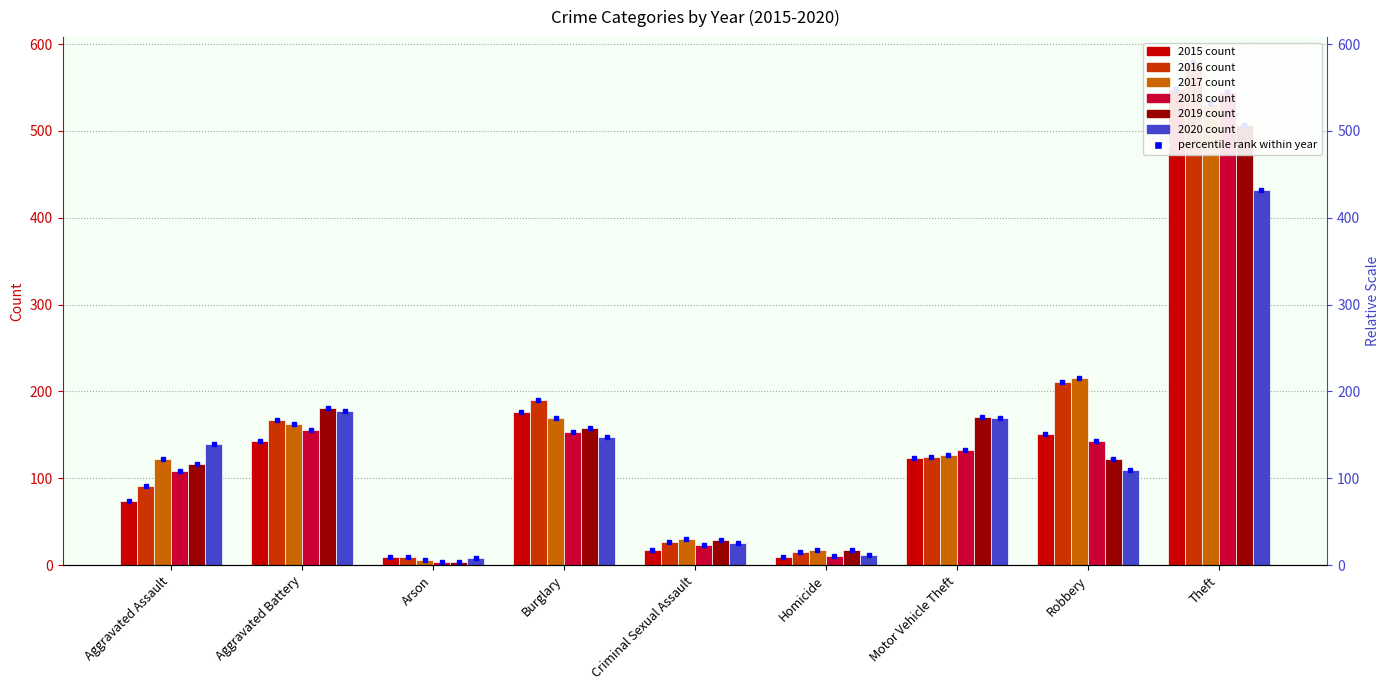

Where is 2015 nearest to the value 278?

Burglary